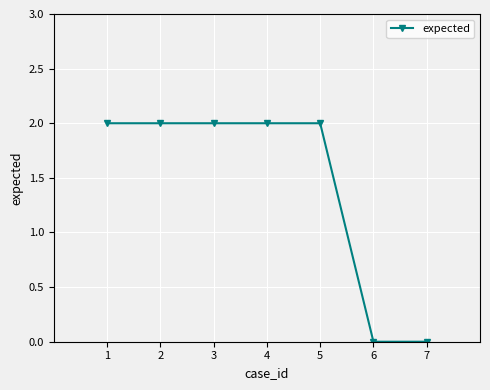

What is the greatest value displayed?

2